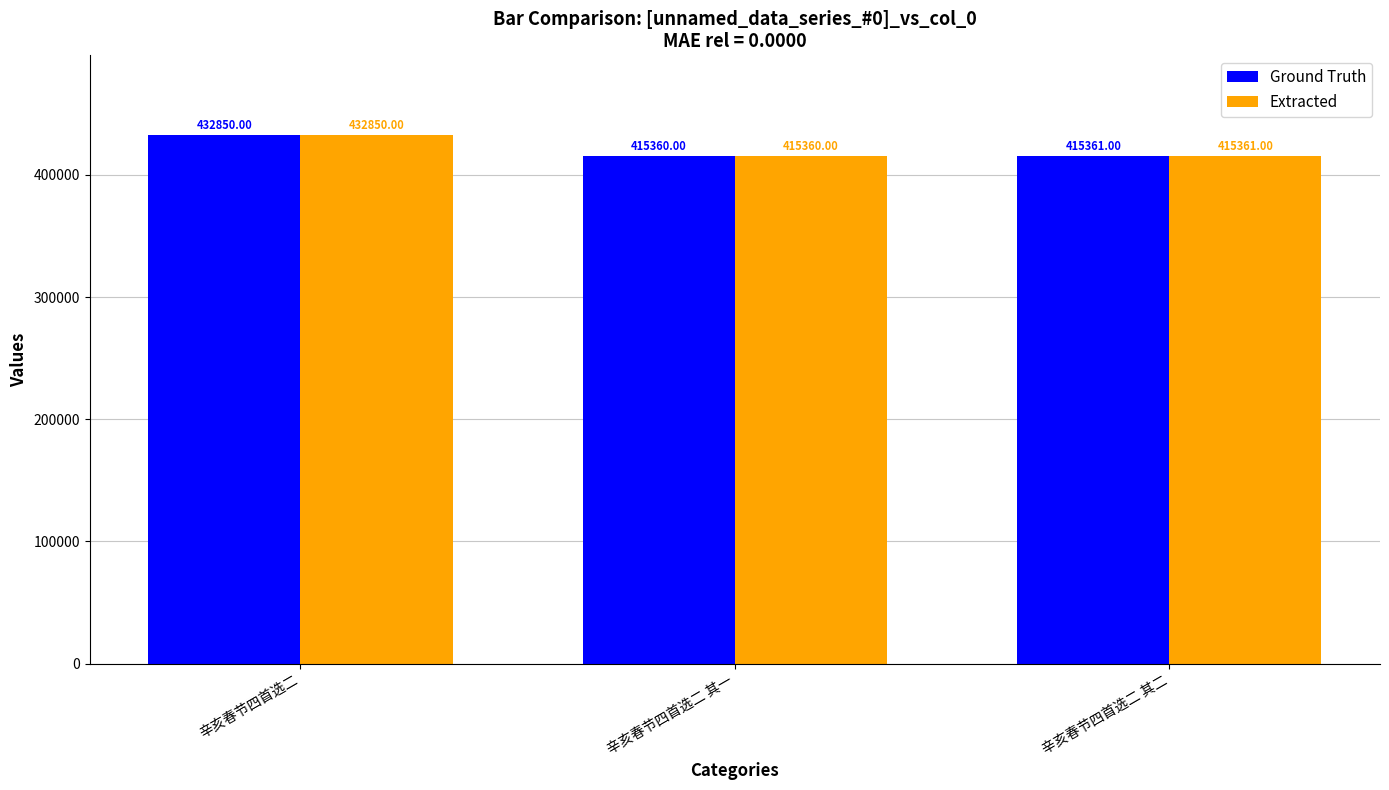

What is the approximate value of Extracted at 辛亥春节四首选二?

432850